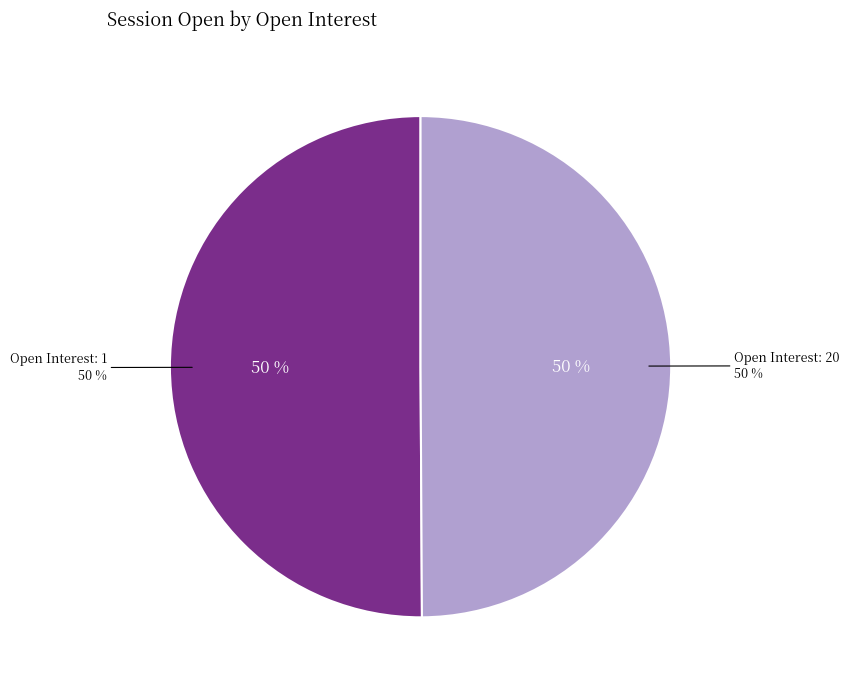

The 1 slice represents 50% of the pie. True or false?

True